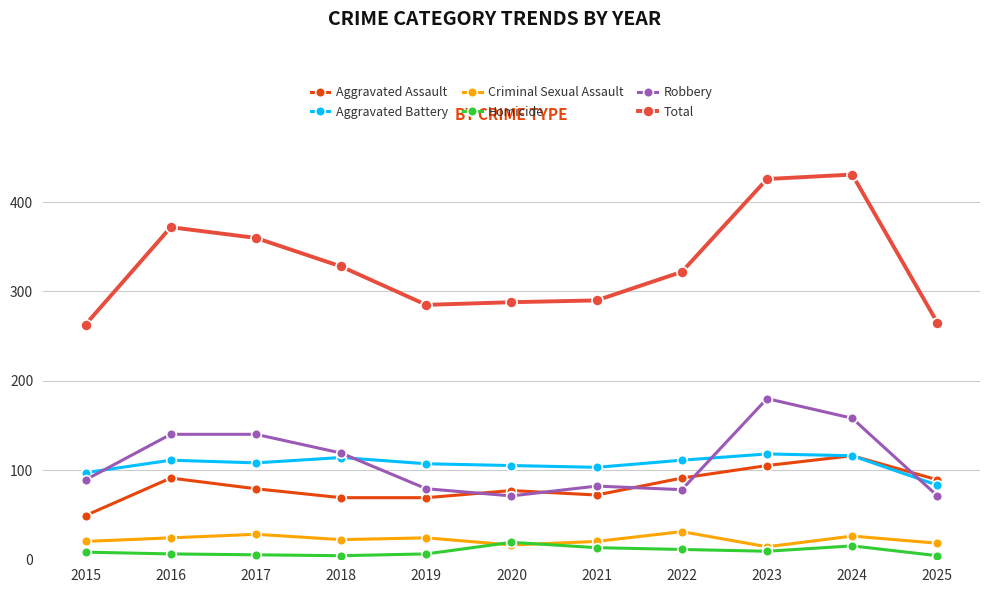

Between 2024 and 2025, which series saw the biggest shift?

Total